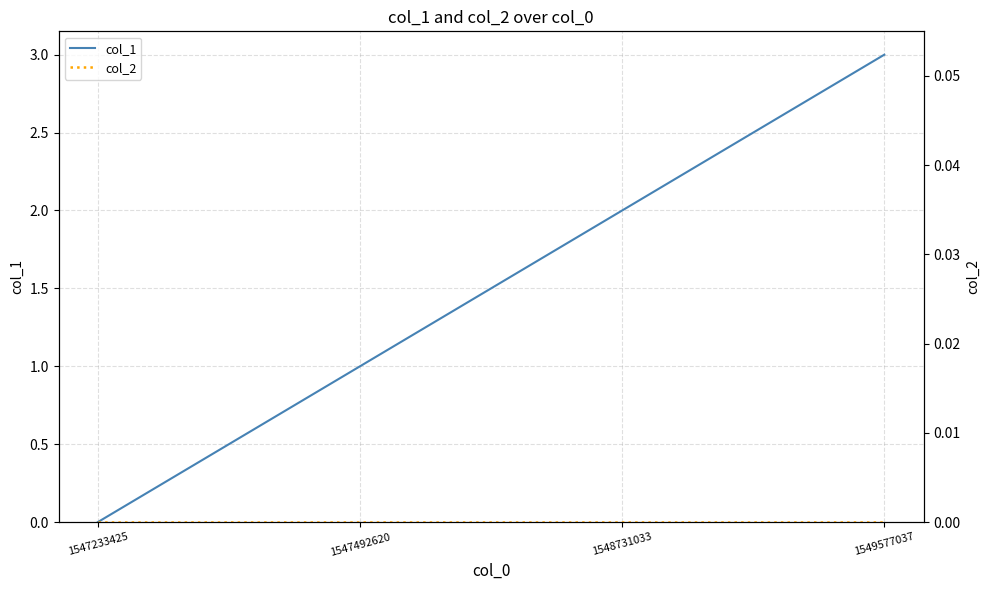

True or false: col_1 and col_2 intersect in this chart.

False